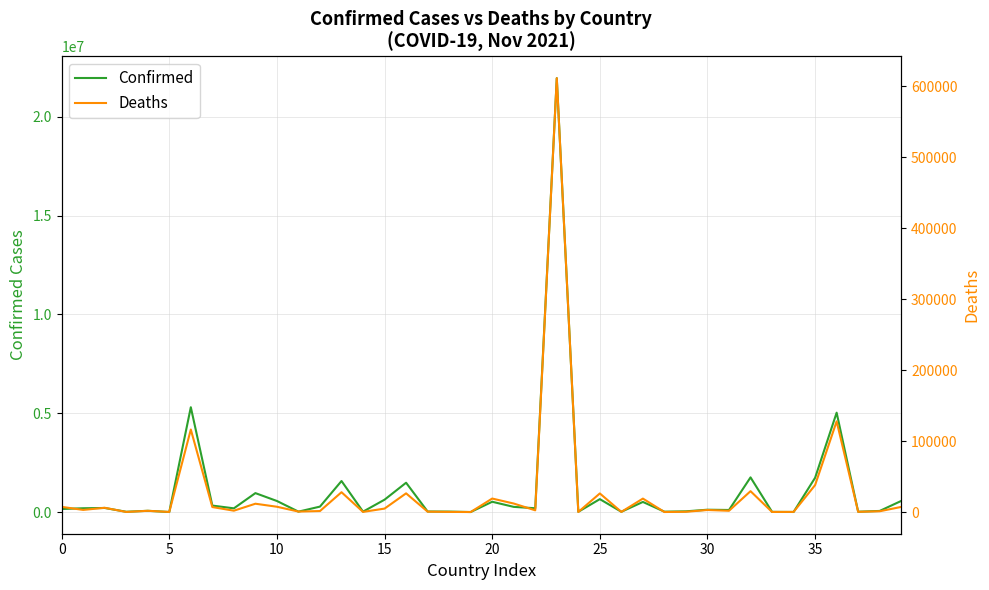

What is the difference between the maximum and minimum values in the Confirmed series?

21951213